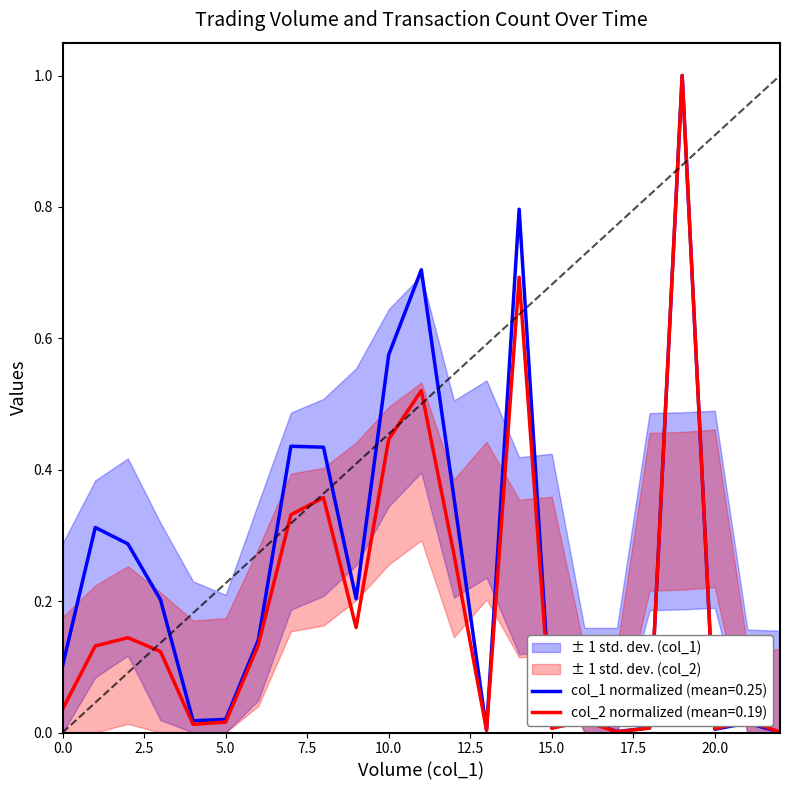

True or false: col_1 and col_2 intersect in this chart.

False